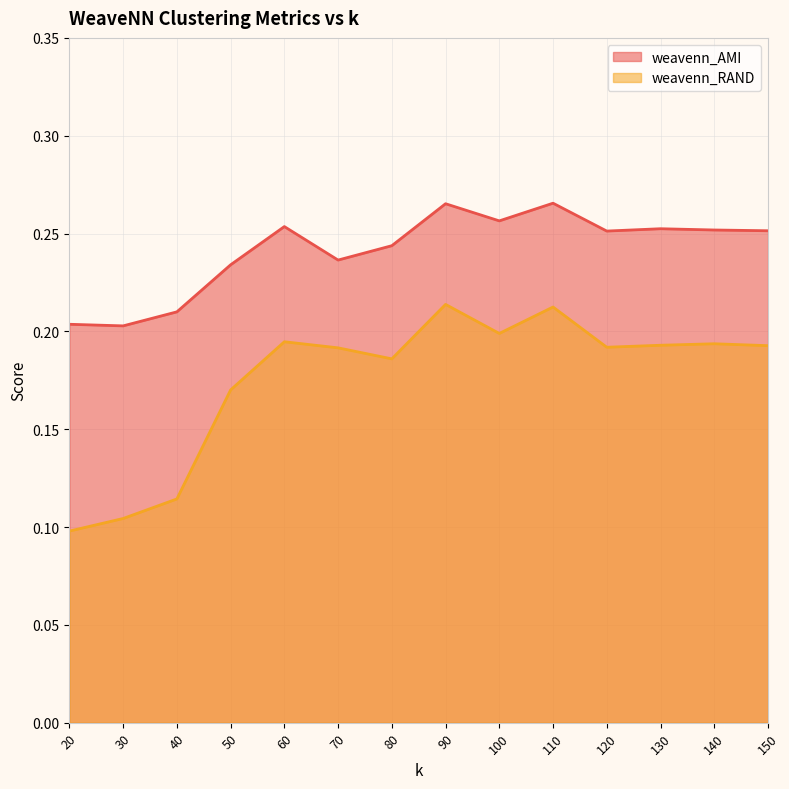

Is it true that weavenn_RAND equals 0.2 at 100?

True